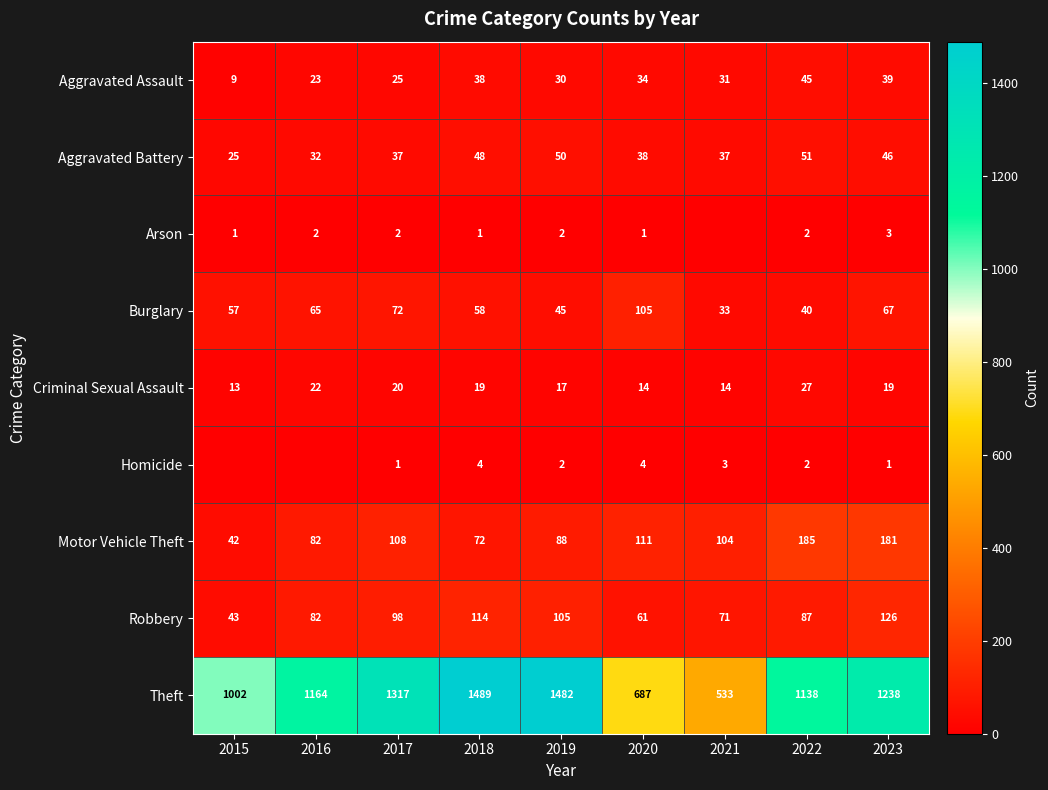

Count the number of categories in the chart.

9